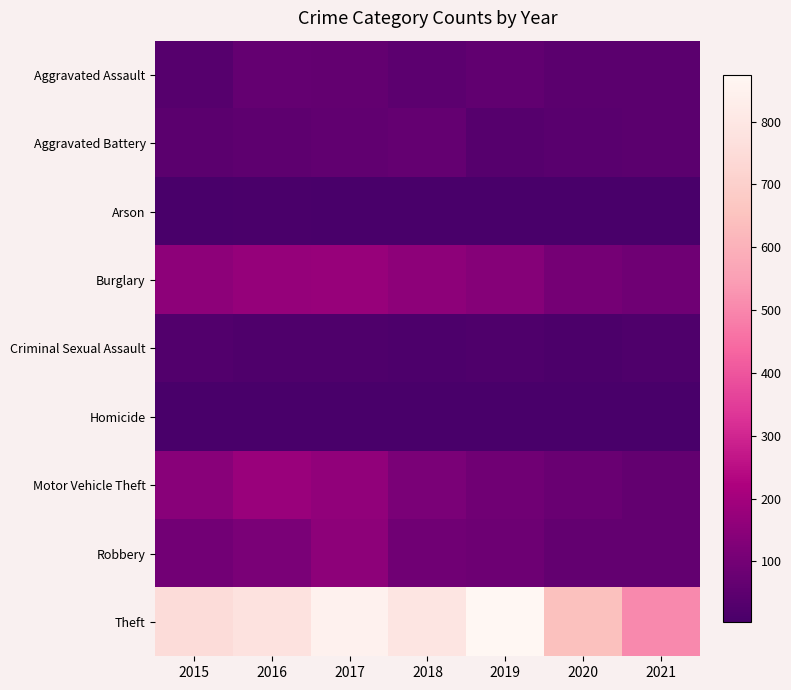

How many categories are shown in the chart?

7